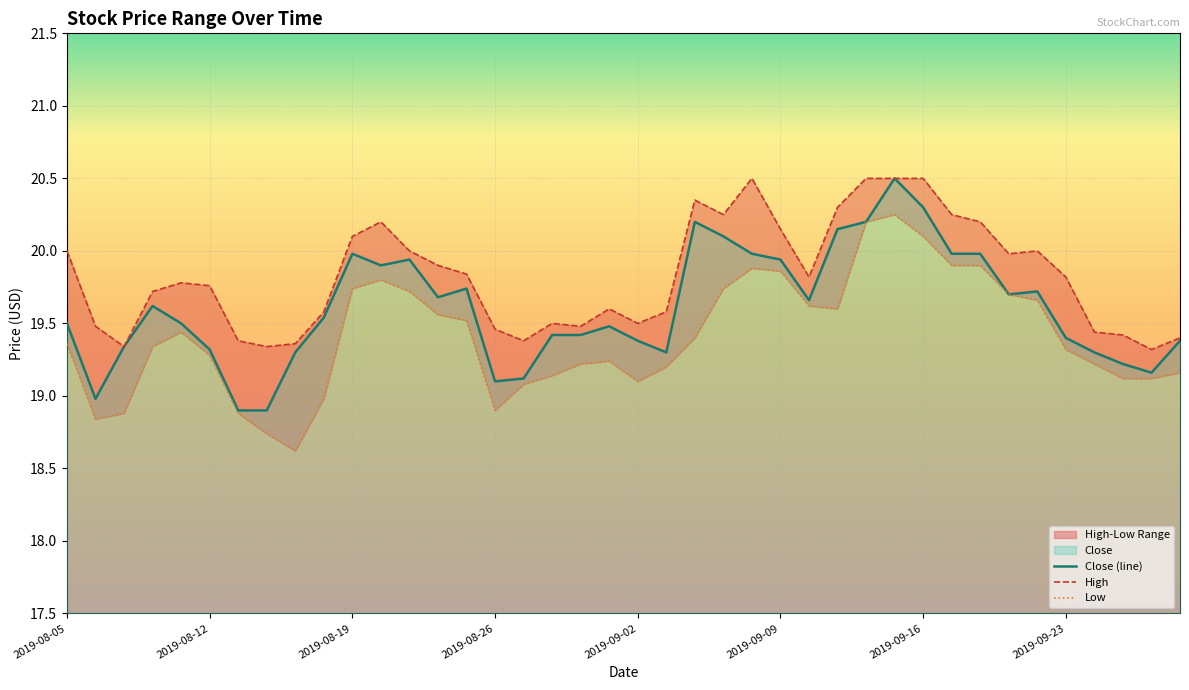

The Low series shows 19.7 at 2019-08-19. True or false?

True